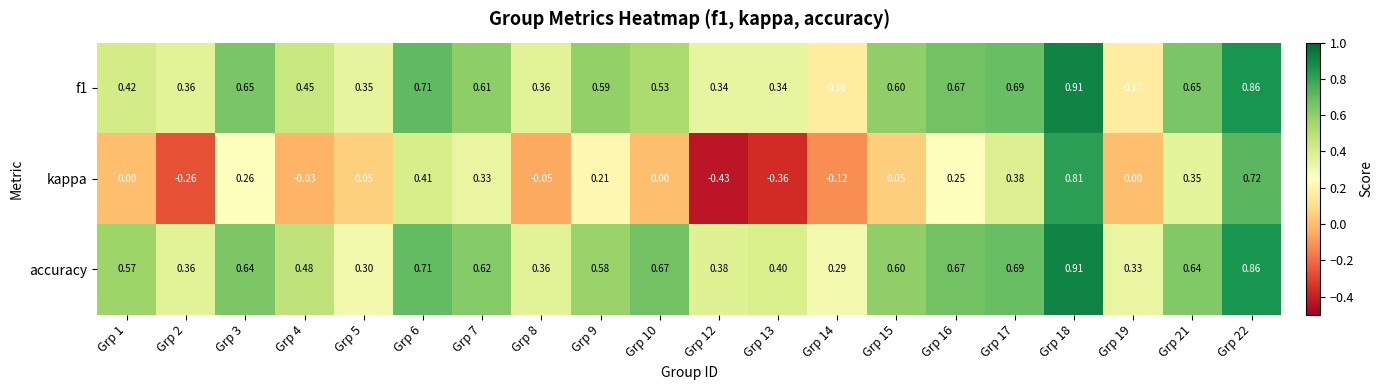

Which series has the largest range (max minus min)?

kappa